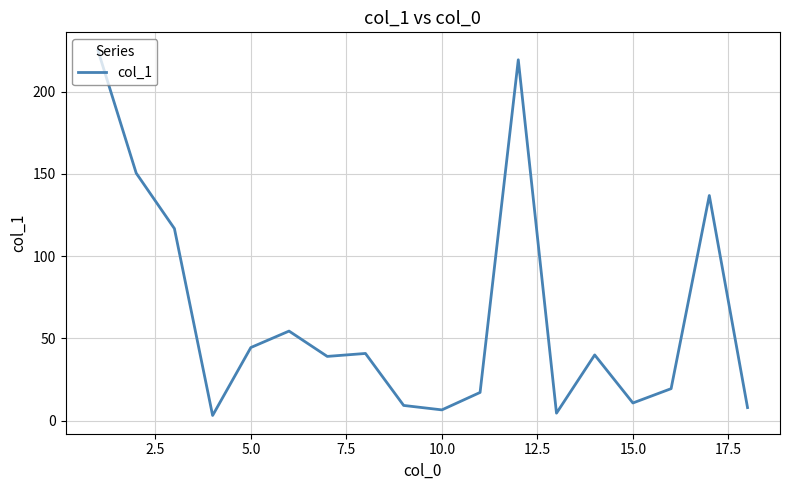

What is the greatest value displayed?

225.0